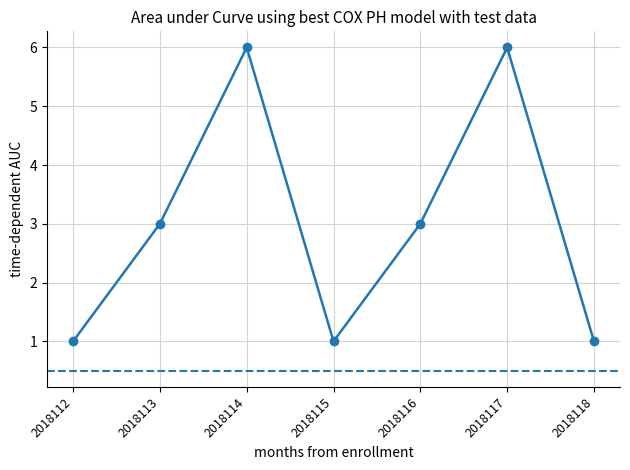

Reading right to left, list all the values displayed in this chart.

2018118=1	2018117=6	2018116=3	2018115=1	2018114=6	2018113=3	2018112=1